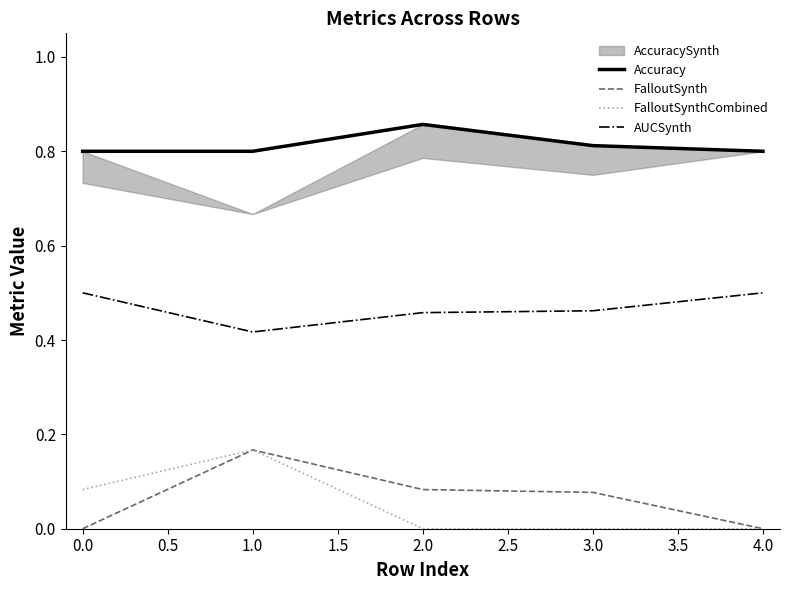

True or false: FalloutSynth and AUCSynth intersect in this chart.

False